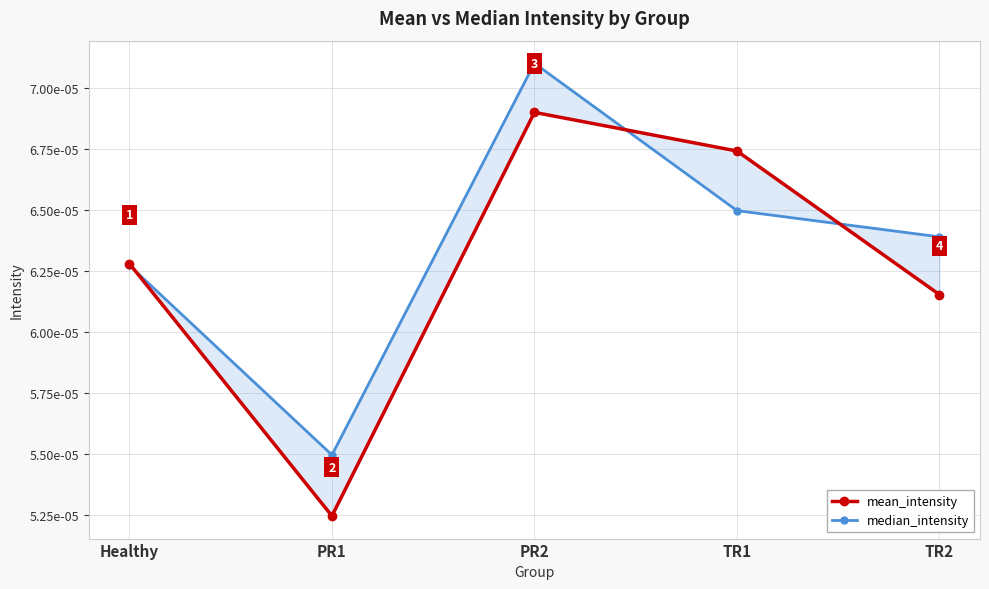

What is the label of the 4th point from the left?

TR1